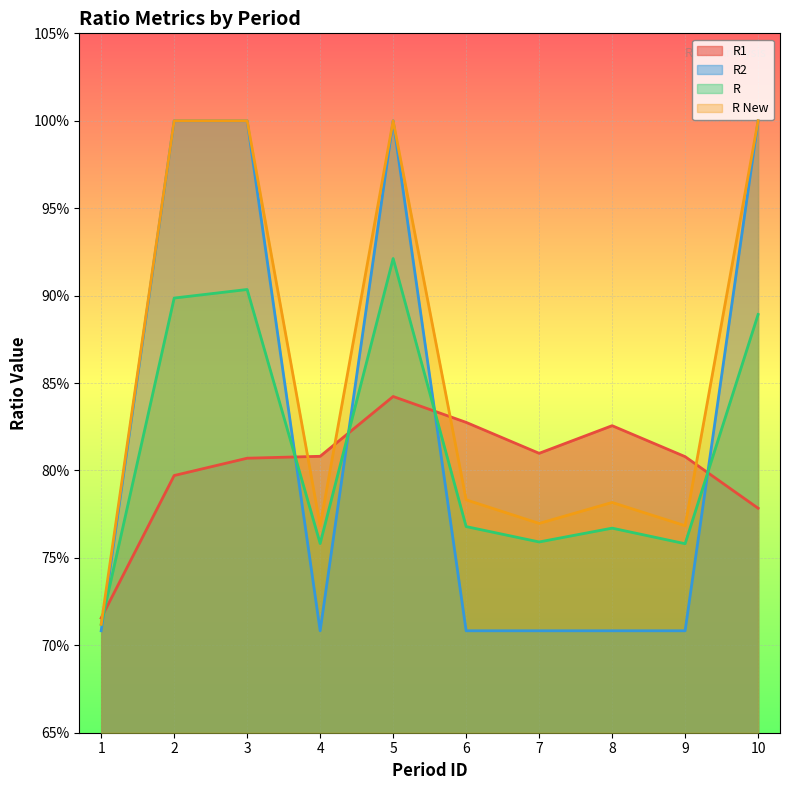

Which series has the widest spread of values?

R2